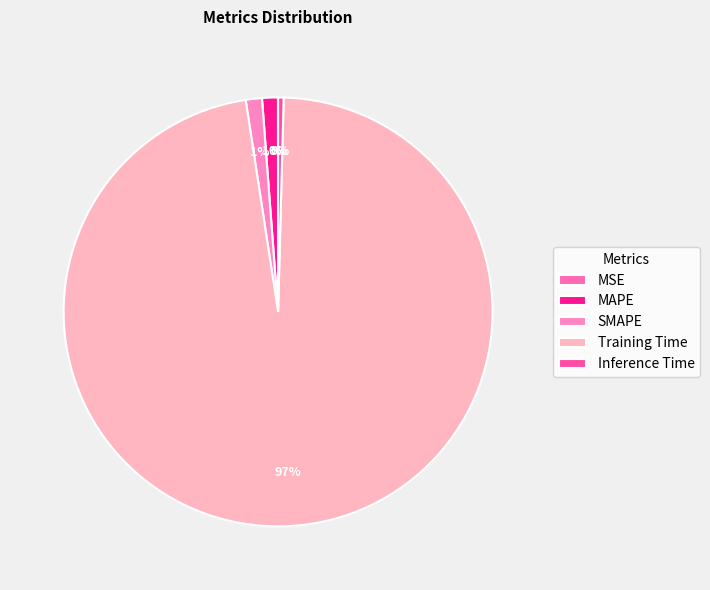

Between MSE and SMAPE, which is larger?

SMAPE